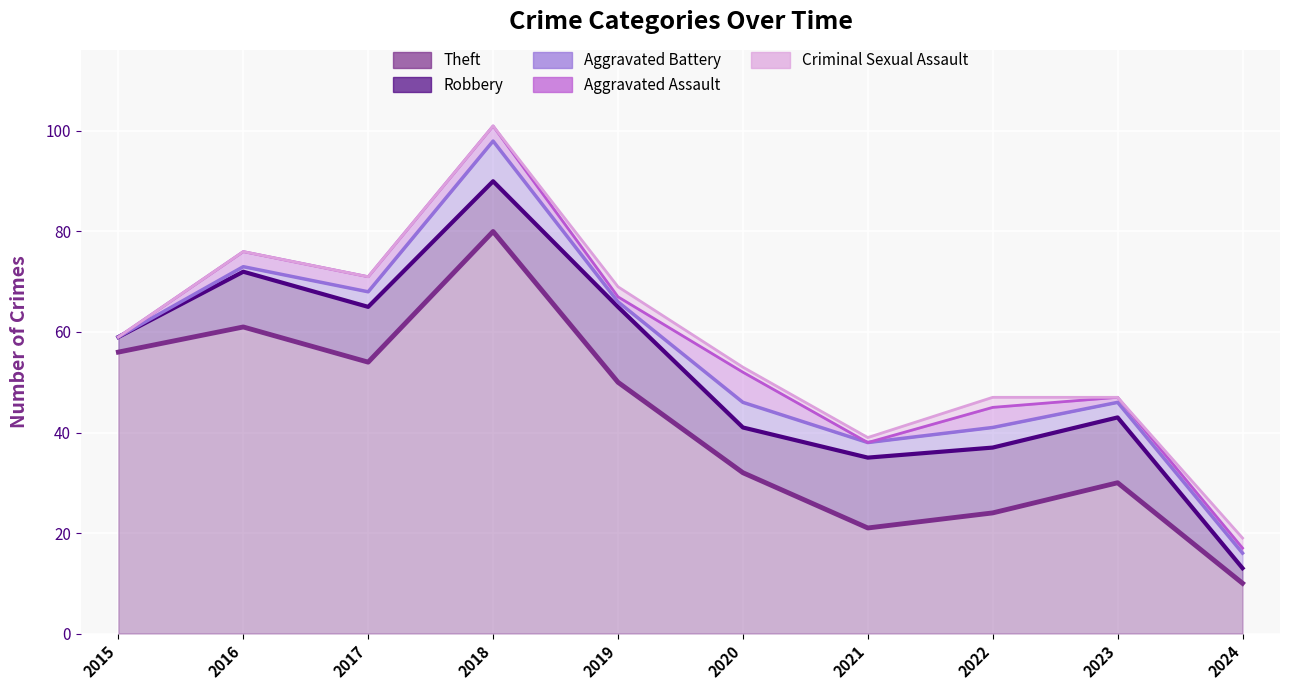

What is the sum of the Aggravated Battery values at 2015 and 2016?

1